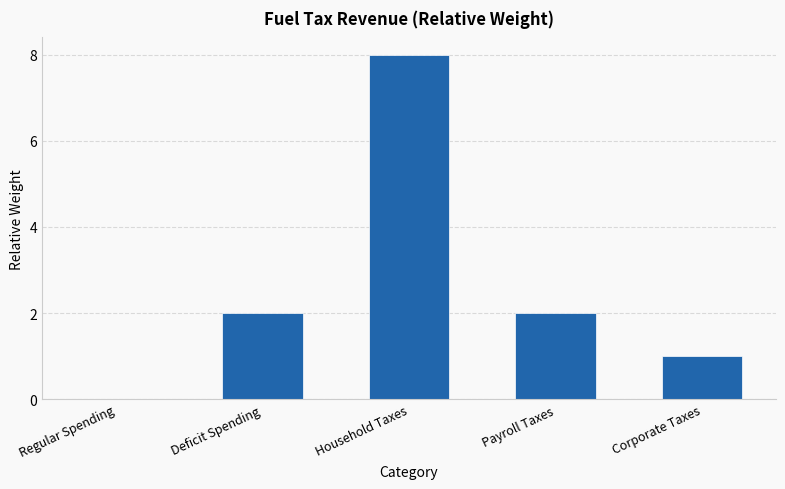

The chart shows a value of 14 at Household Taxes. True or false?

False